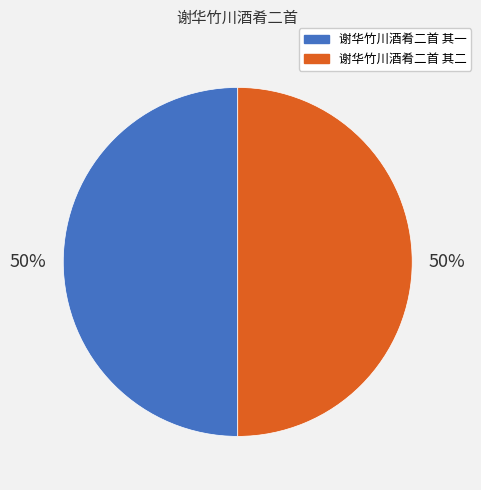

Combined, do 谢华竹川酒肴二首 其二 and 谢华竹川酒肴二首 其一 account for over 50%?

Yes